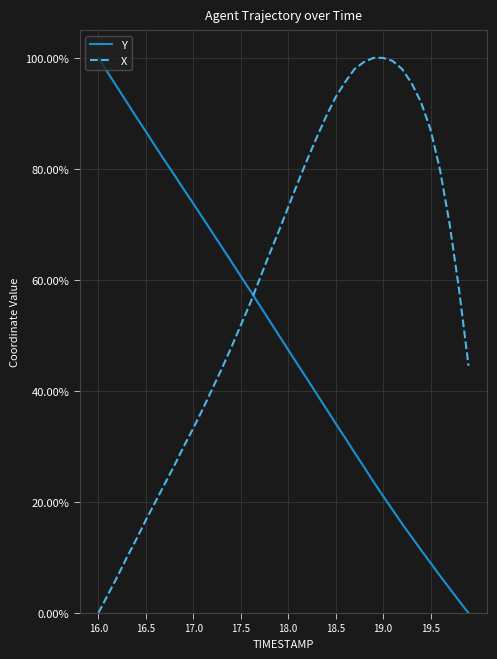

How many intersections are there between Y and X?

1